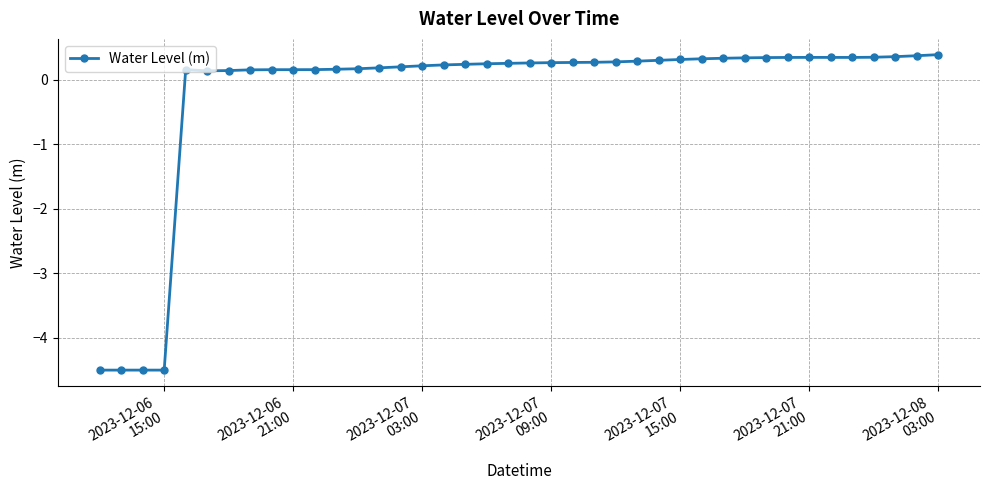

What is the greatest value displayed?

0.4